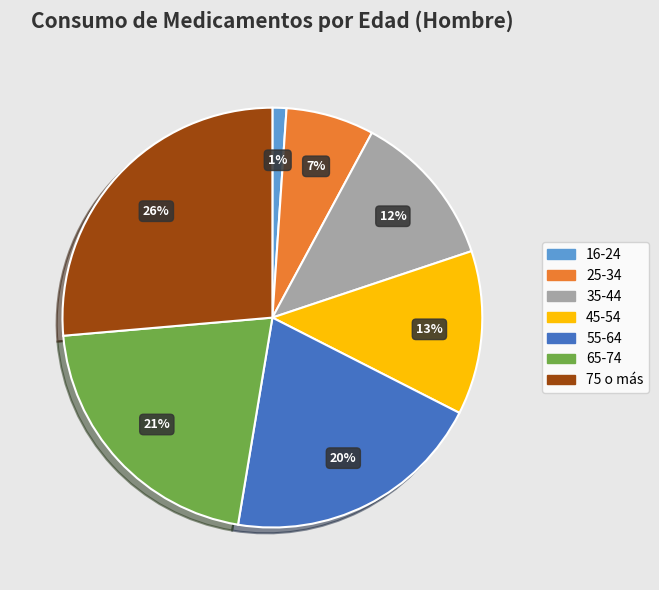

To the nearest percent, what is the difference between the largest and smallest slice percentages?

25%